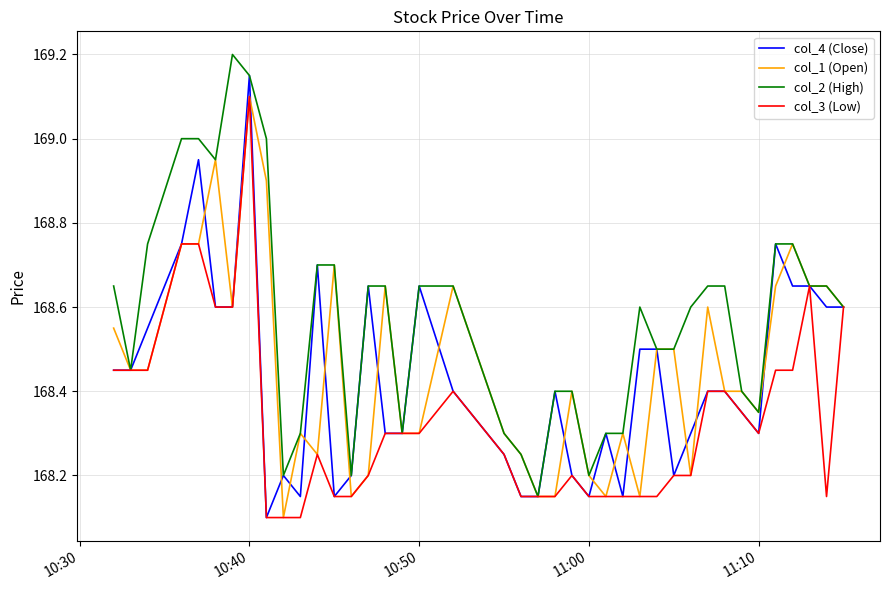

What is the minimum value for col_1 (Open)?

168.1